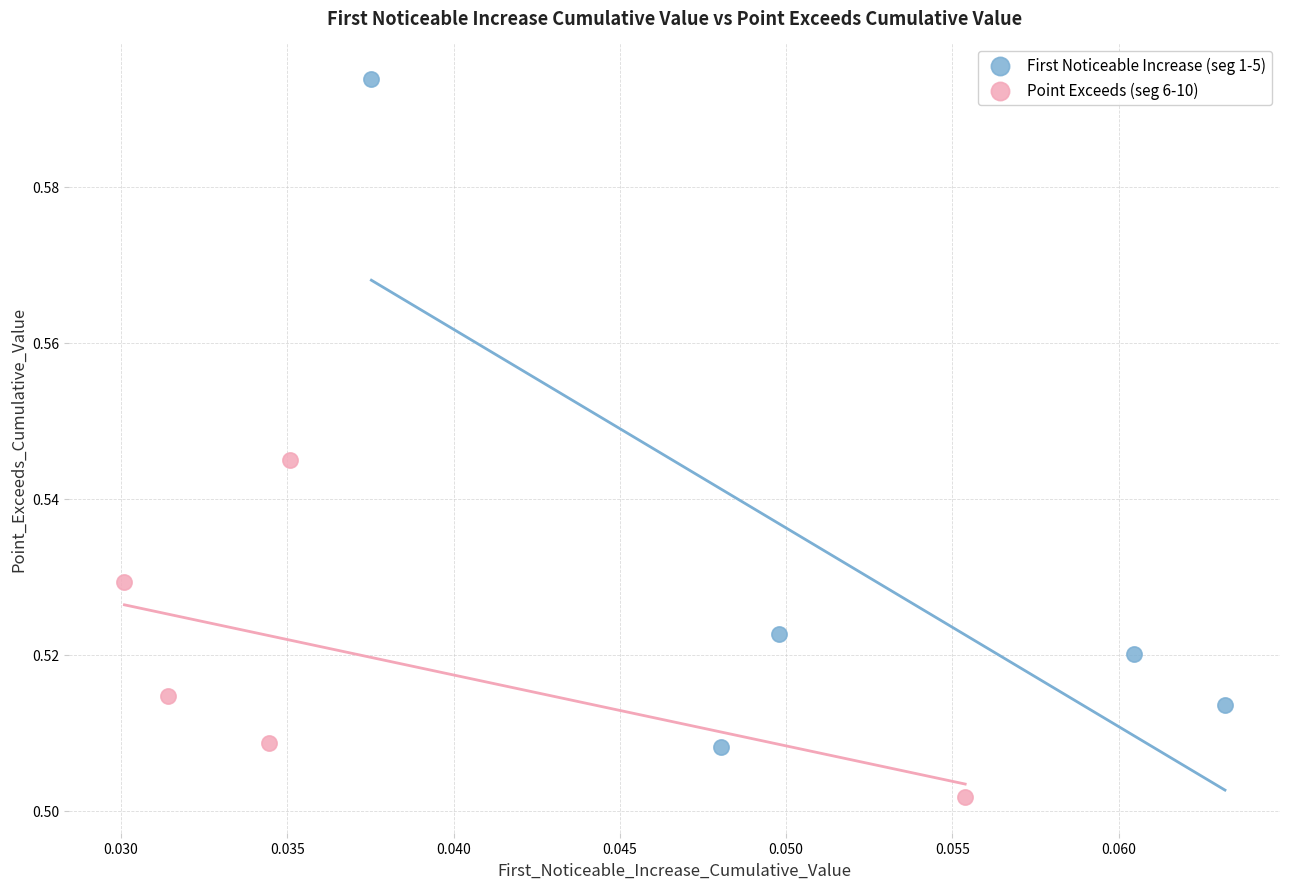

Which series reaches the minimum Y coordinate?

Point Exceeds (seg 6-10)